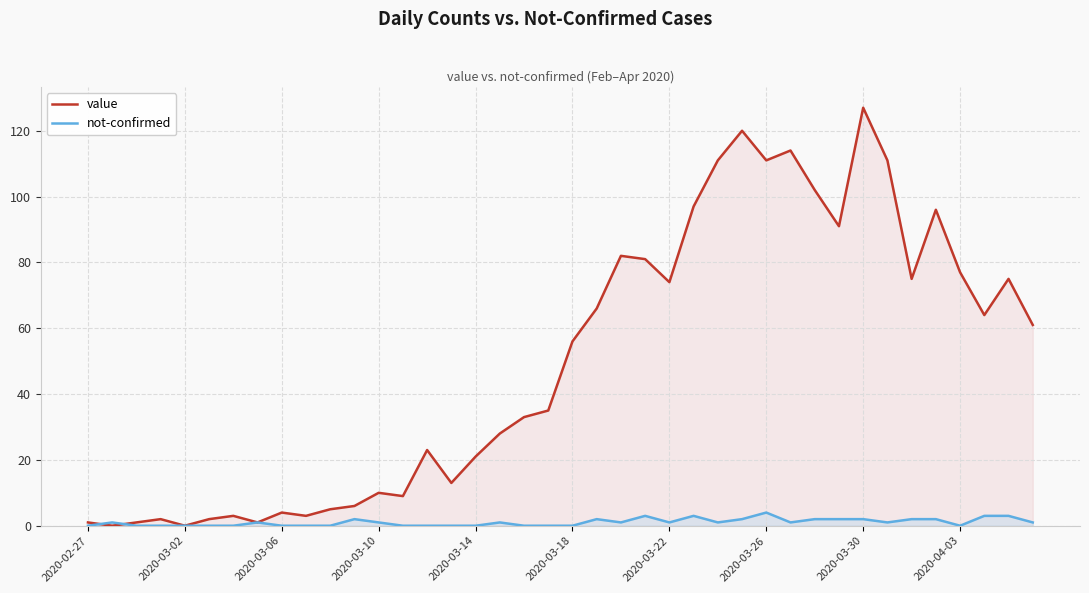

What is the sum of all value values?

1991